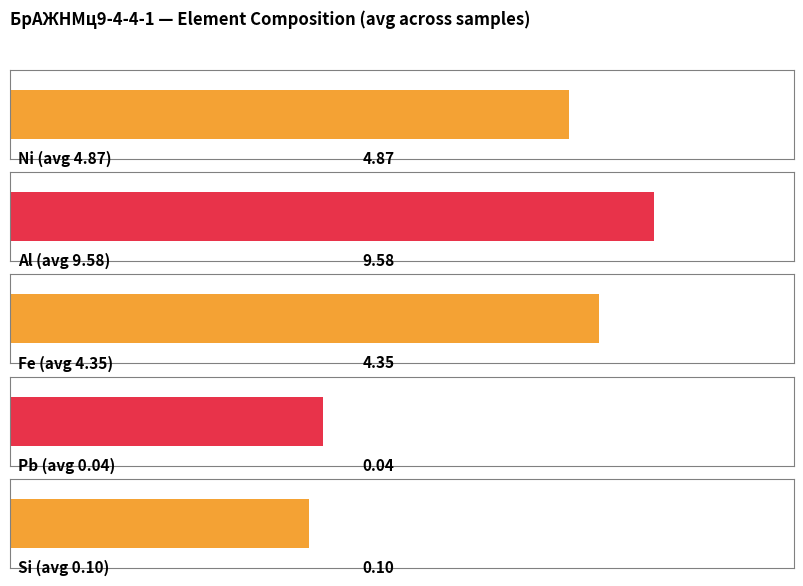

Which series has the largest total across all categories?

Al